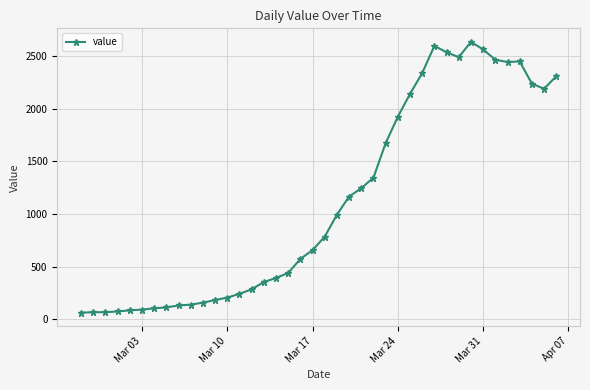

What is the value of the 9th point from the left?

129